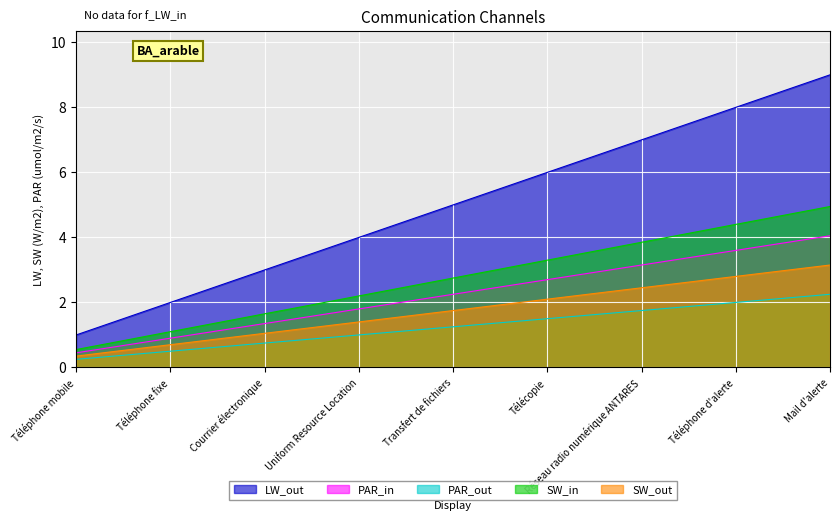

Count the values in the range 3 to 7.

5